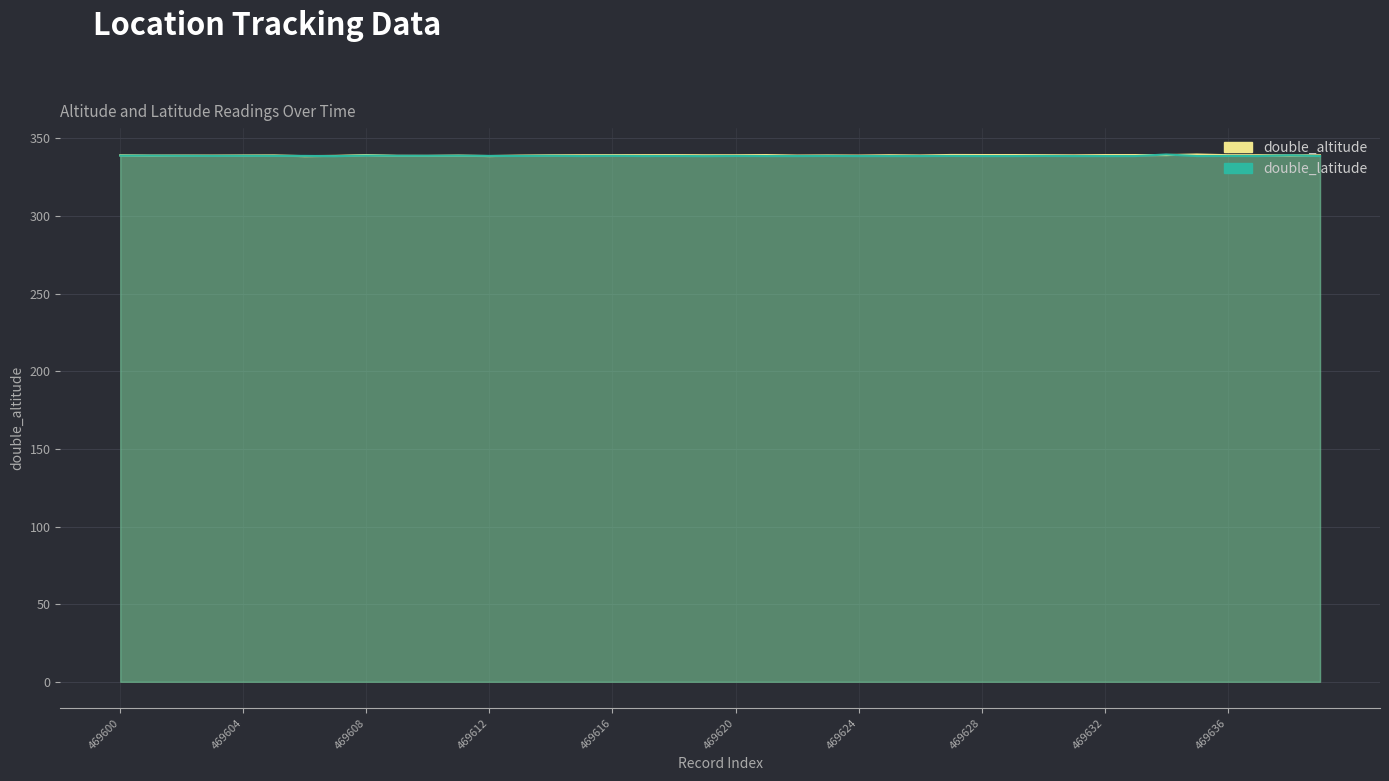

Where do double_latitude and double_altitude first cross each other?

469620 and 469624